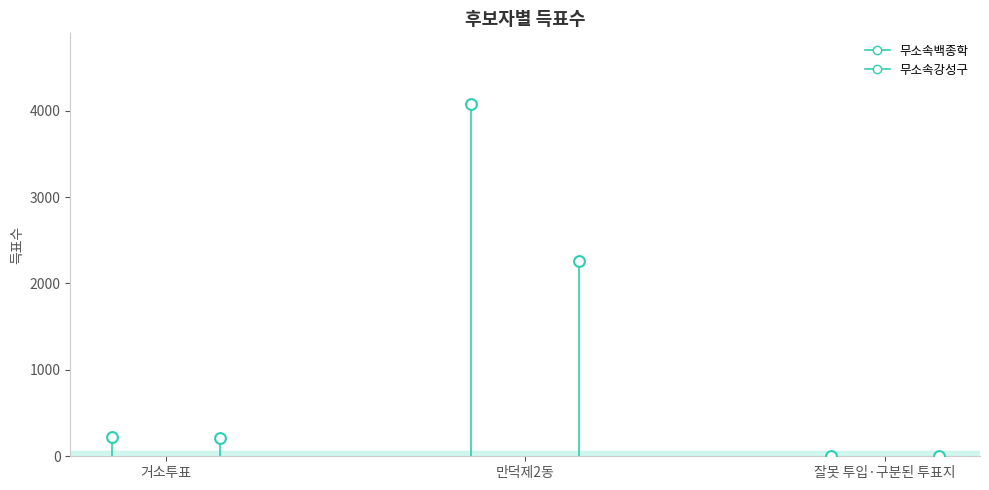

What are all the series names shown in the legend?

무소속백종학, 무소속강성구